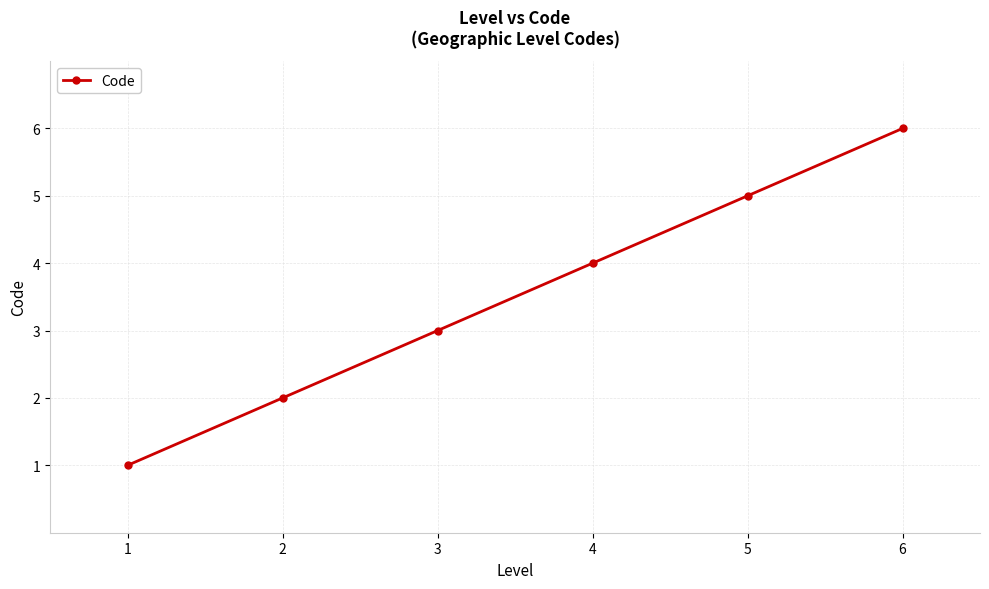

List the labels in order of value, largest first.

6, 5, 4, 3, 2, 1